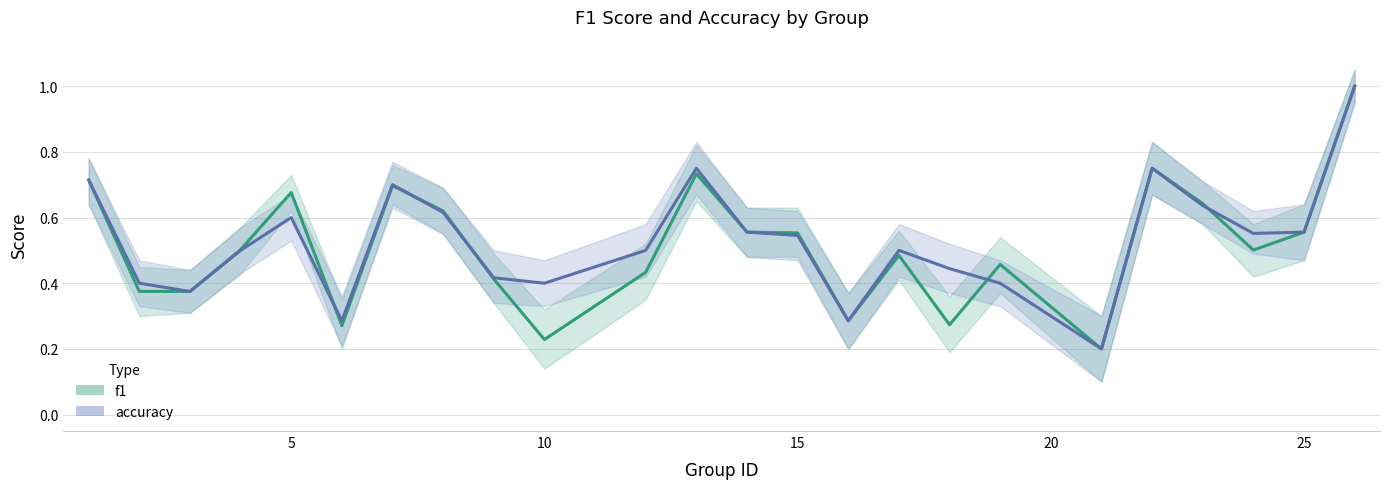

The value of f1 at 10 is 0.7. True or false?

False